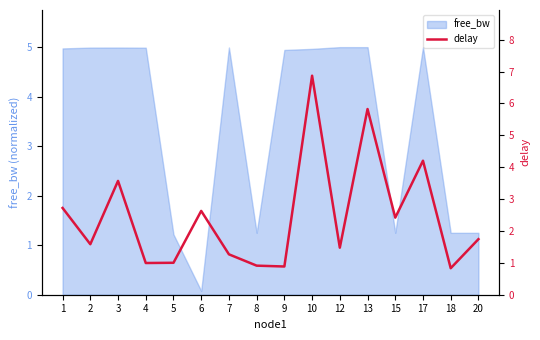

How many values are below 1?

4